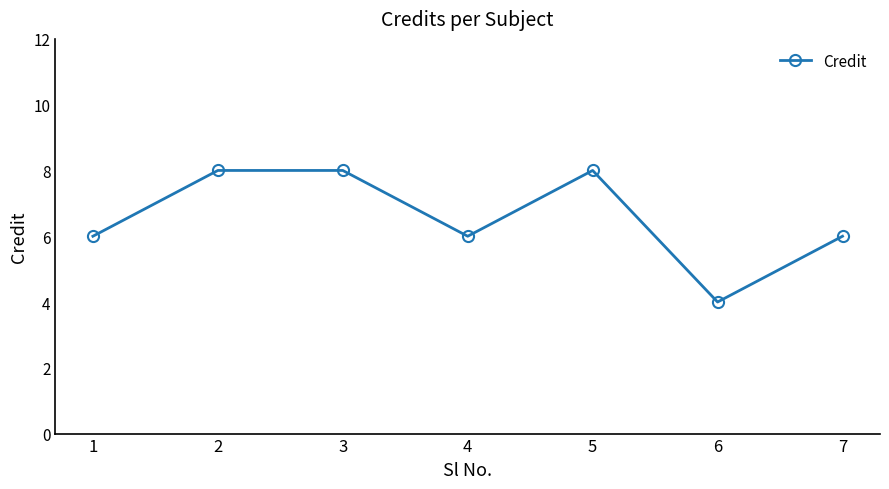

What is the value of the 7th point from the left?

6